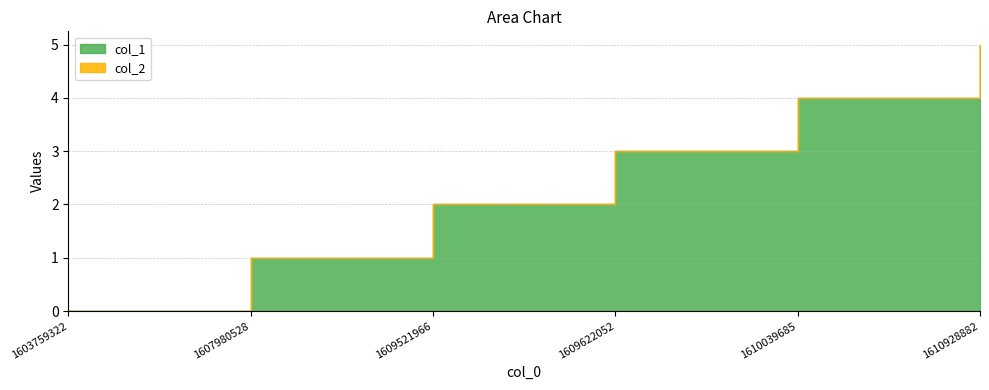

What is the difference between the maximum and minimum values?

5